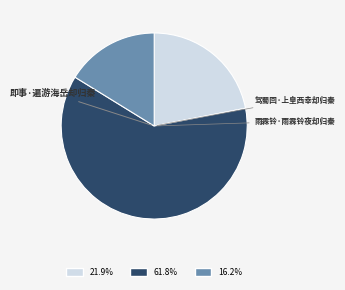

How many slices are in this pie chart?

3